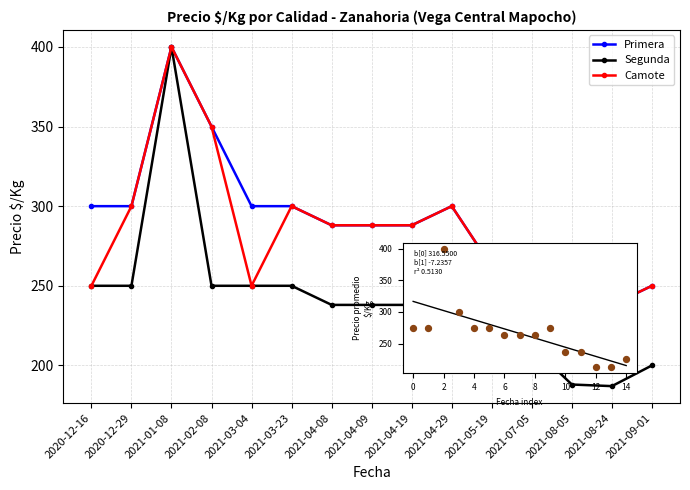

What is the spread (max minus min) of values at 2020-12-29?

50